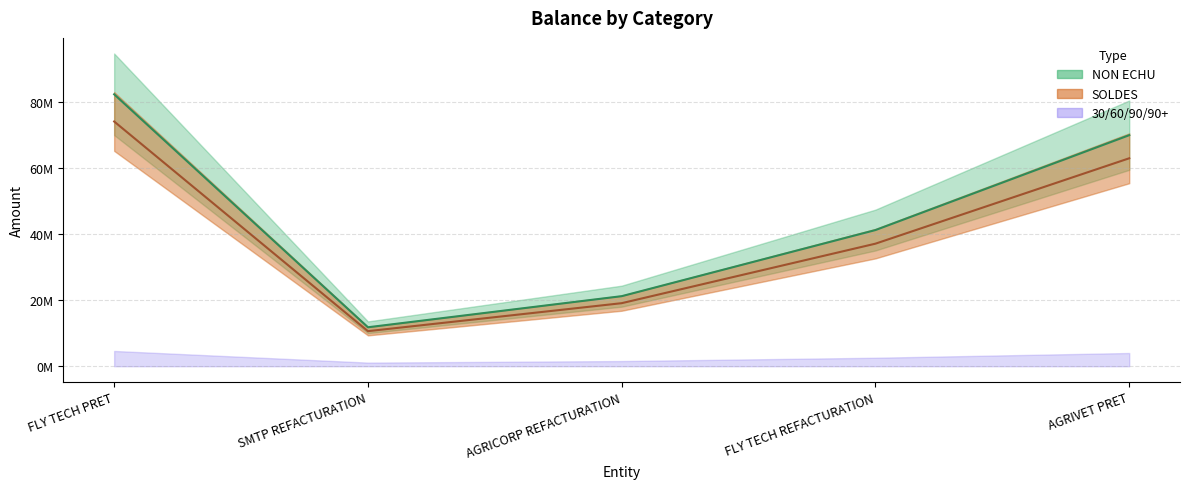

What is the difference between the maximum and minimum values in the SOLDES series?

63523355.7